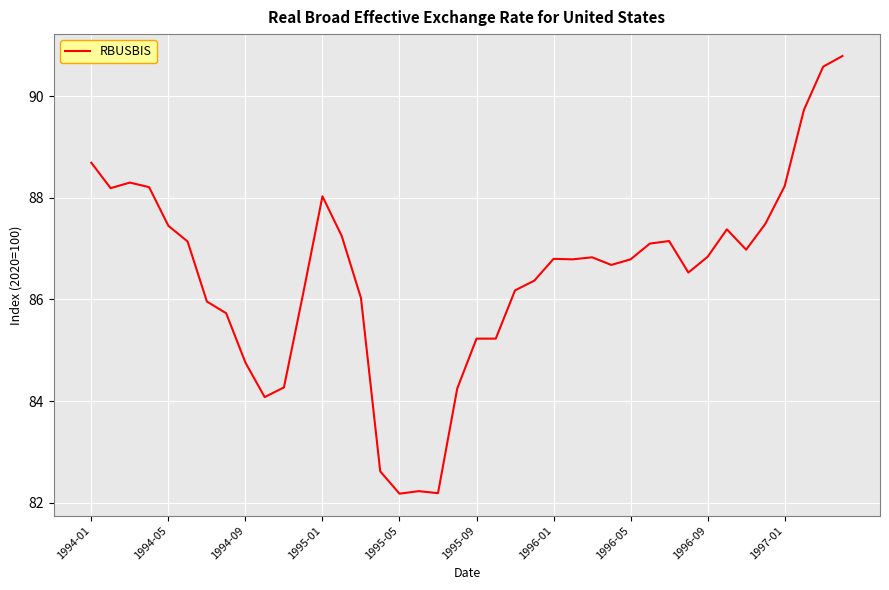

What is the greatest value displayed?

90.8